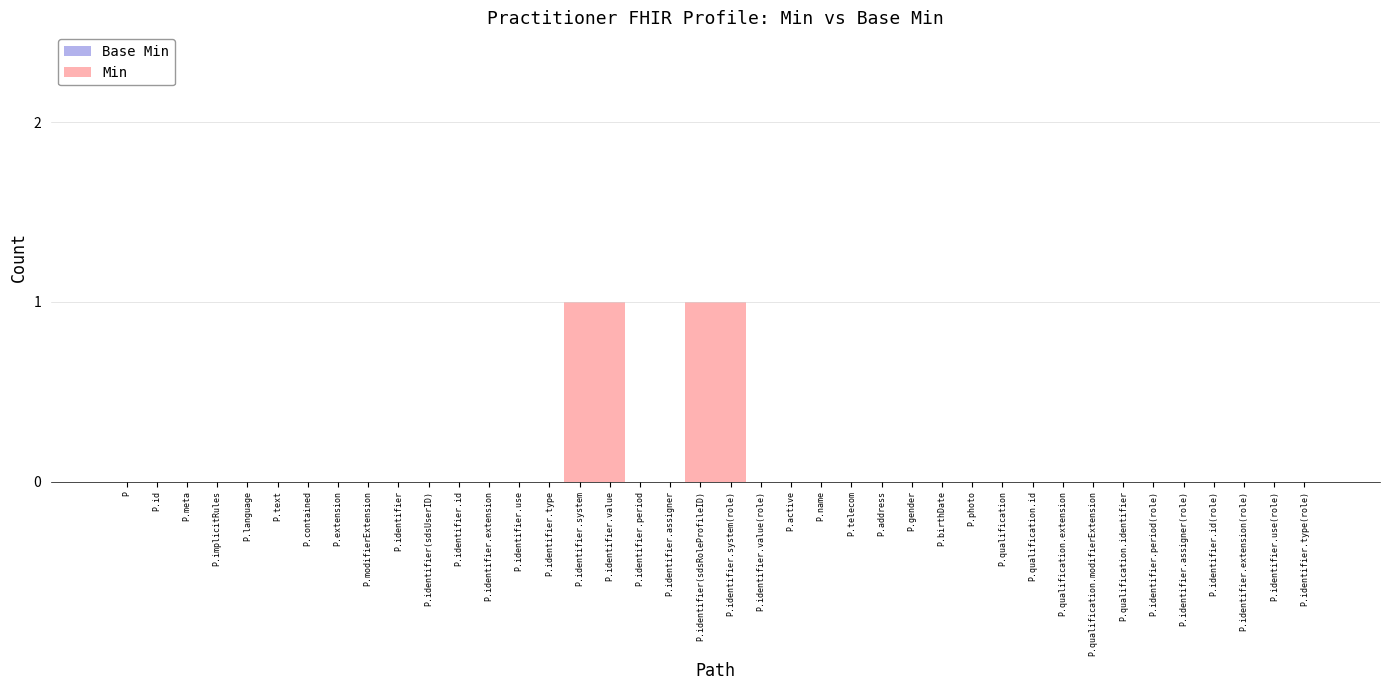

The chart shows a value of 0 at P.identifier.value(role). True or false?

True